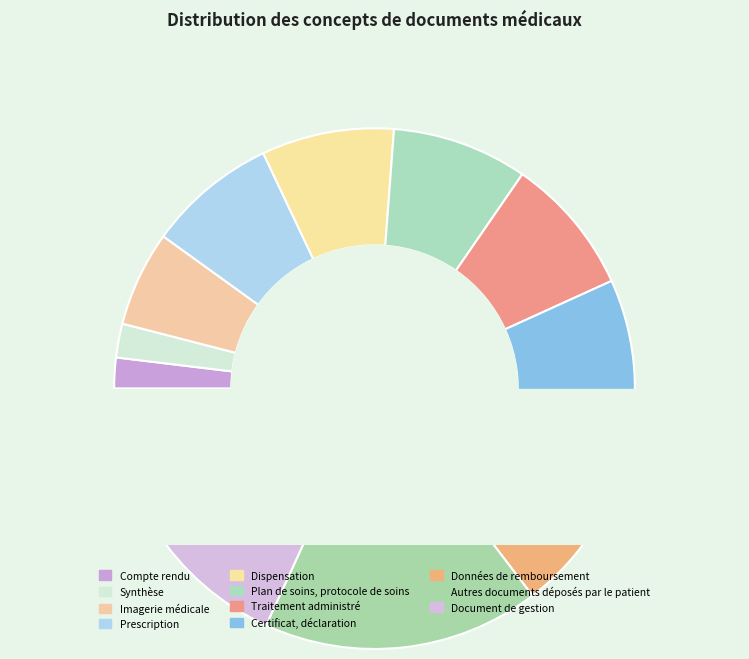

What portion of the pie excludes Prescription?

92.0%